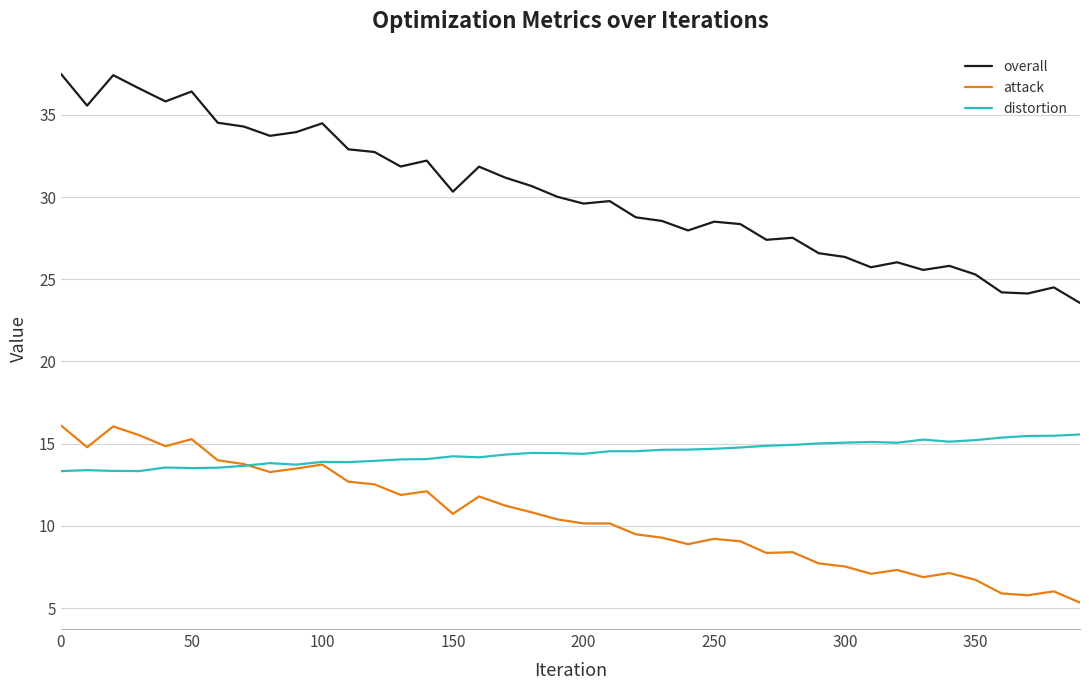

List the series in order of their overall mean, lowest first.

attack, distortion, overall